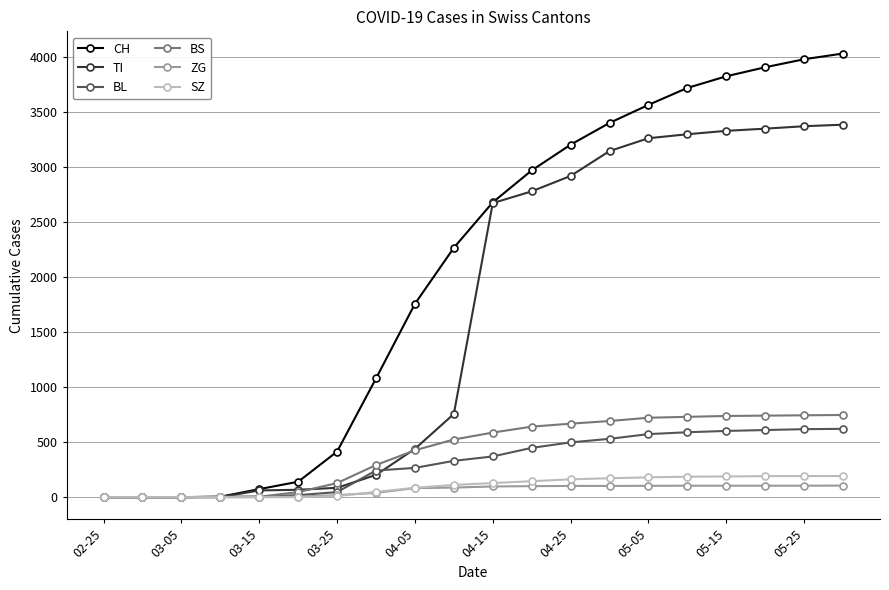

Which series has the largest total across all categories?

CH